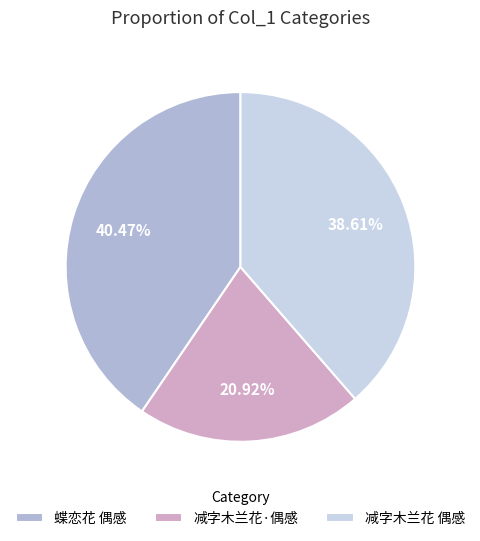

What is the smallest slice in the pie chart?

减字木兰花·偶感